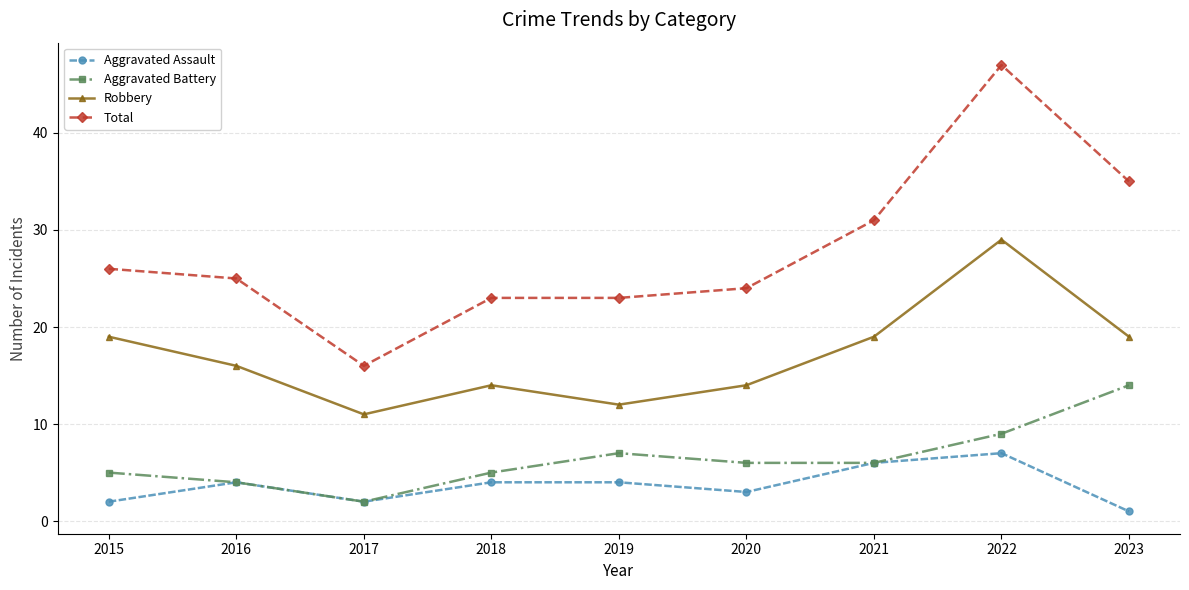

At 2023, list the series in order from smallest to largest.

Aggravated Assault, Aggravated Battery, Robbery, Total